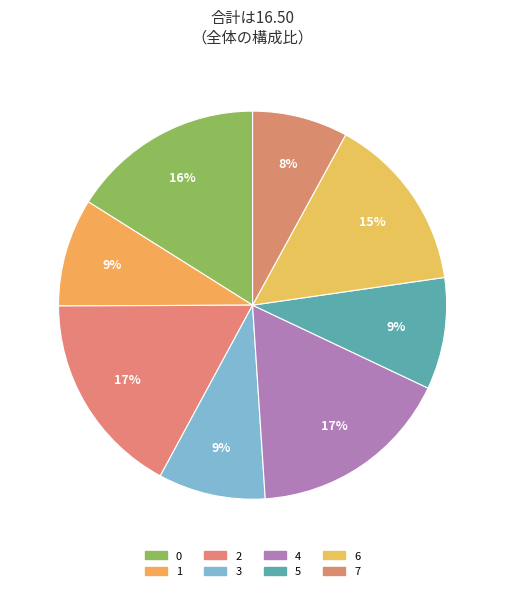

To the nearest percent, what is the difference between the largest and smallest slice percentages?

9%